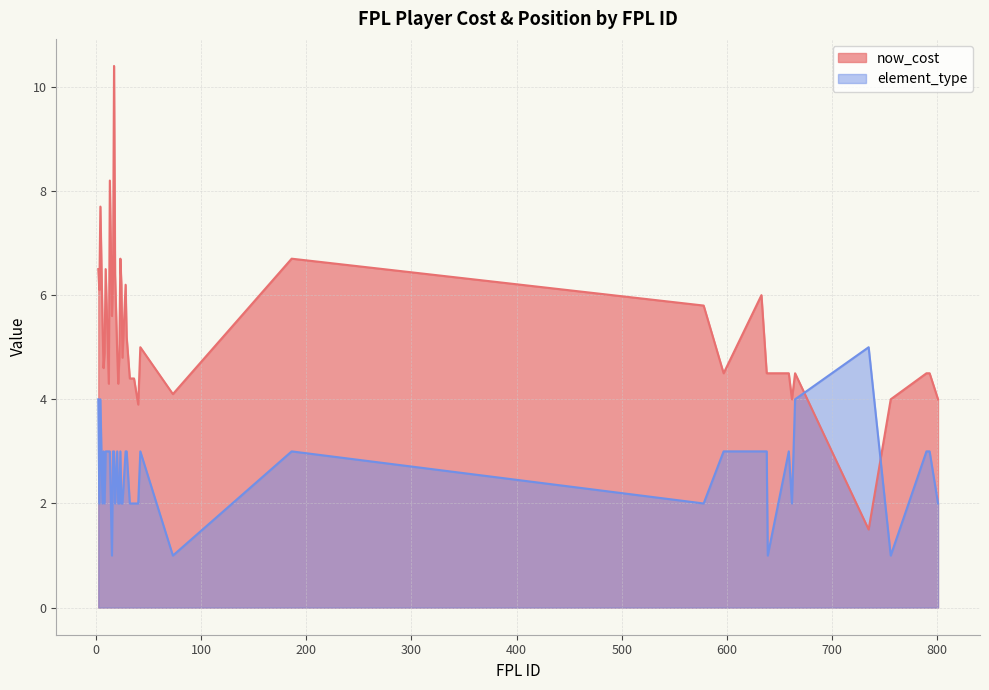

What position from the left is 659?

27